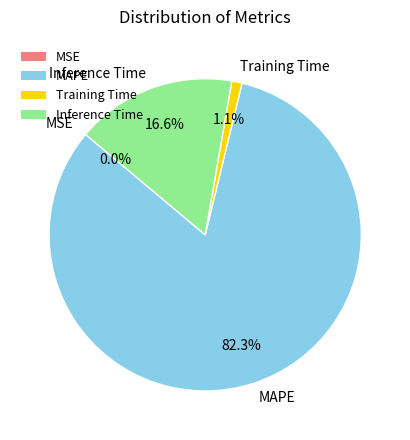

What portion of the pie excludes MAPE?

17.7%